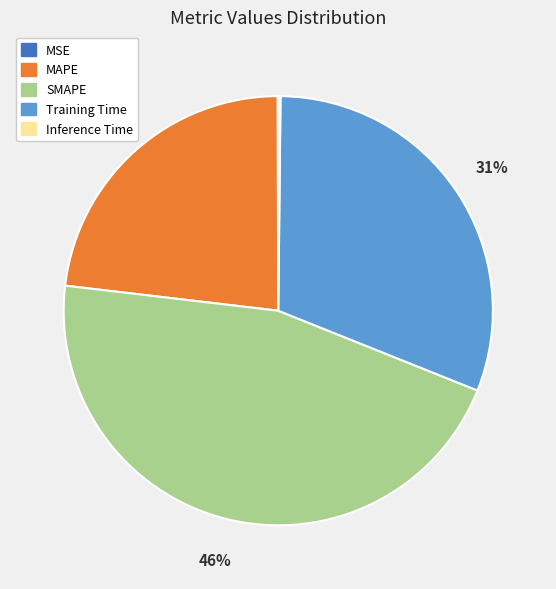

To the nearest percent, what portion does SMAPE represent?

46%